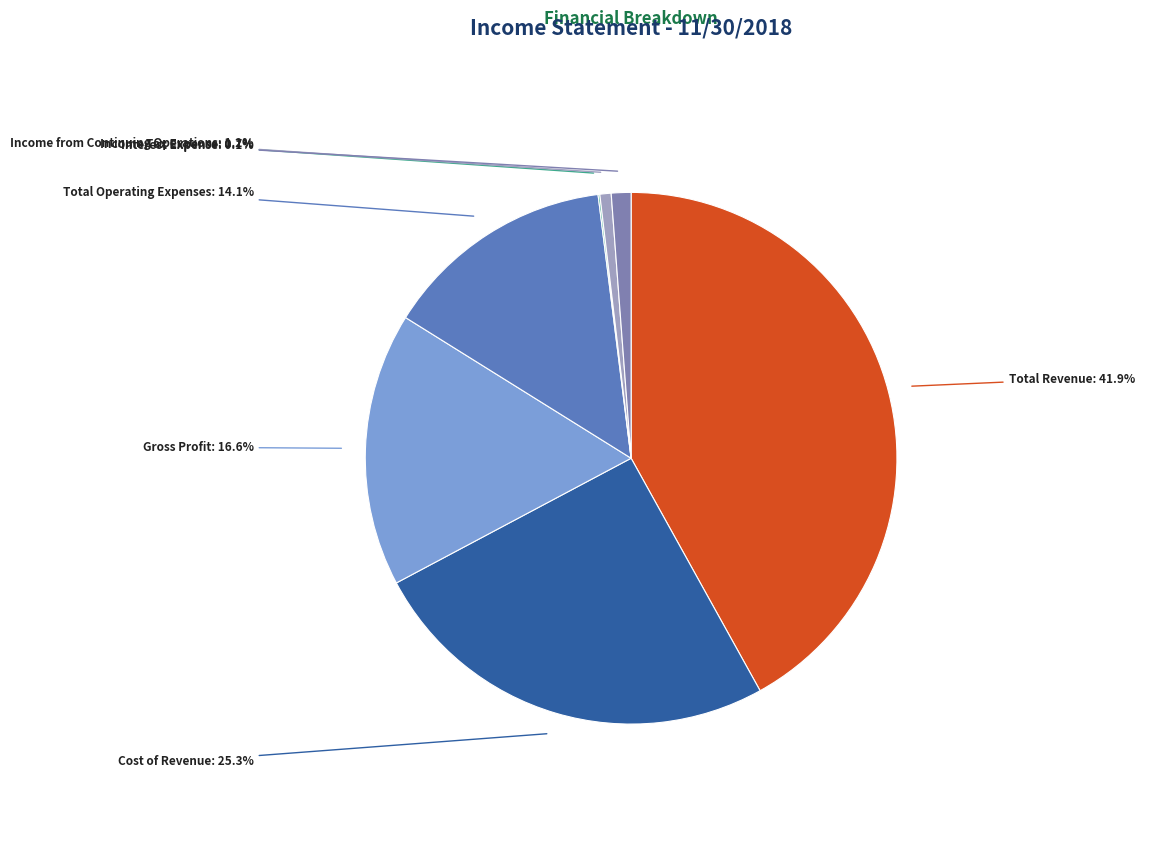

What portion of the pie excludes Total Revenue?

58.1%